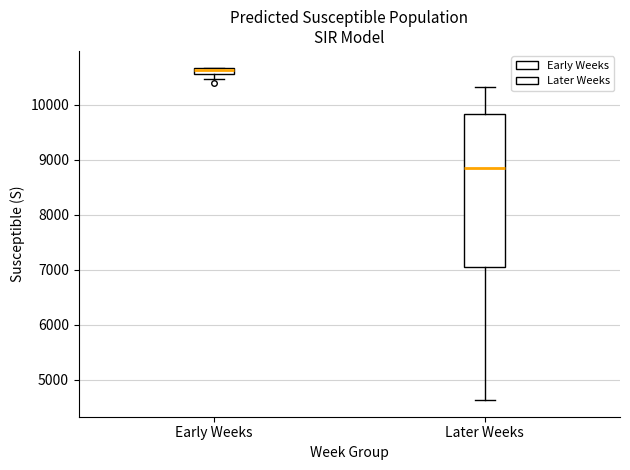

Which box is the tallest, from its lower edge to its upper edge?

Later Weeks